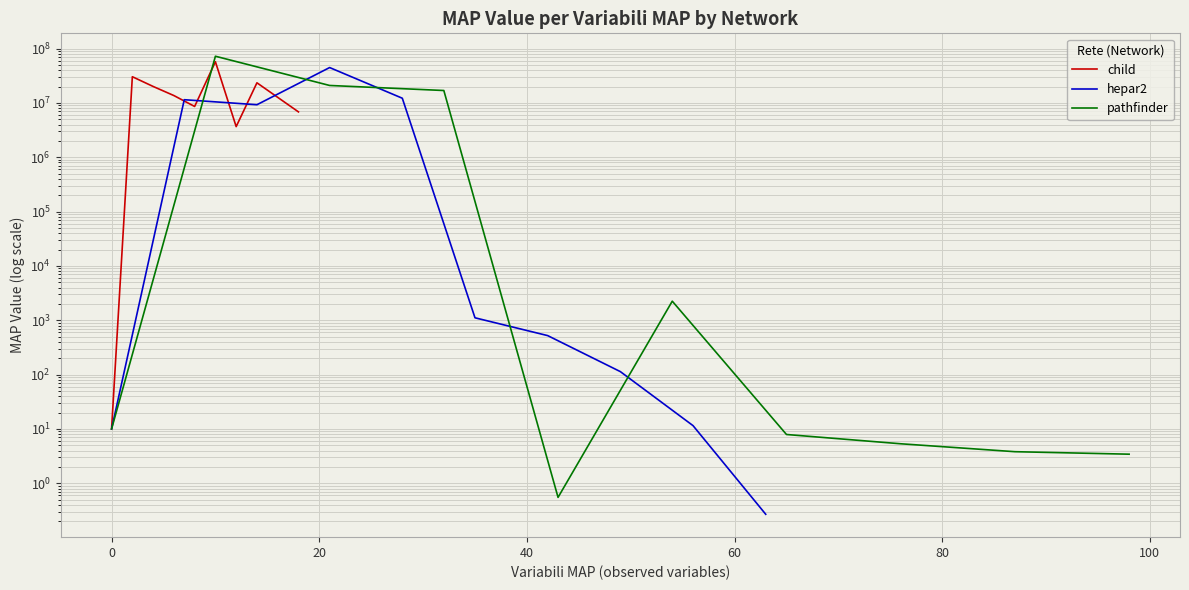

True or false: pathfinder and child cross at least once.

True